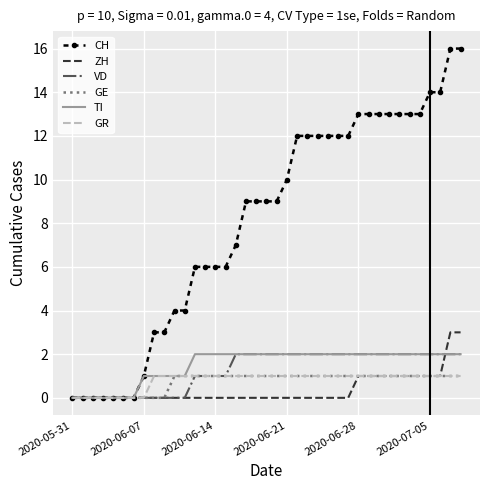

Which series has the largest total across all categories?

CH